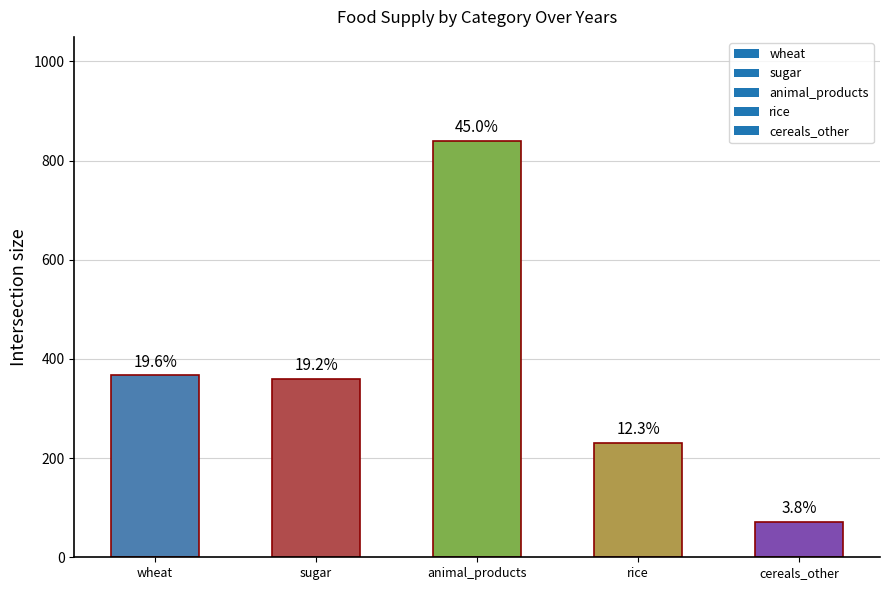

How many bars are there in total?

5